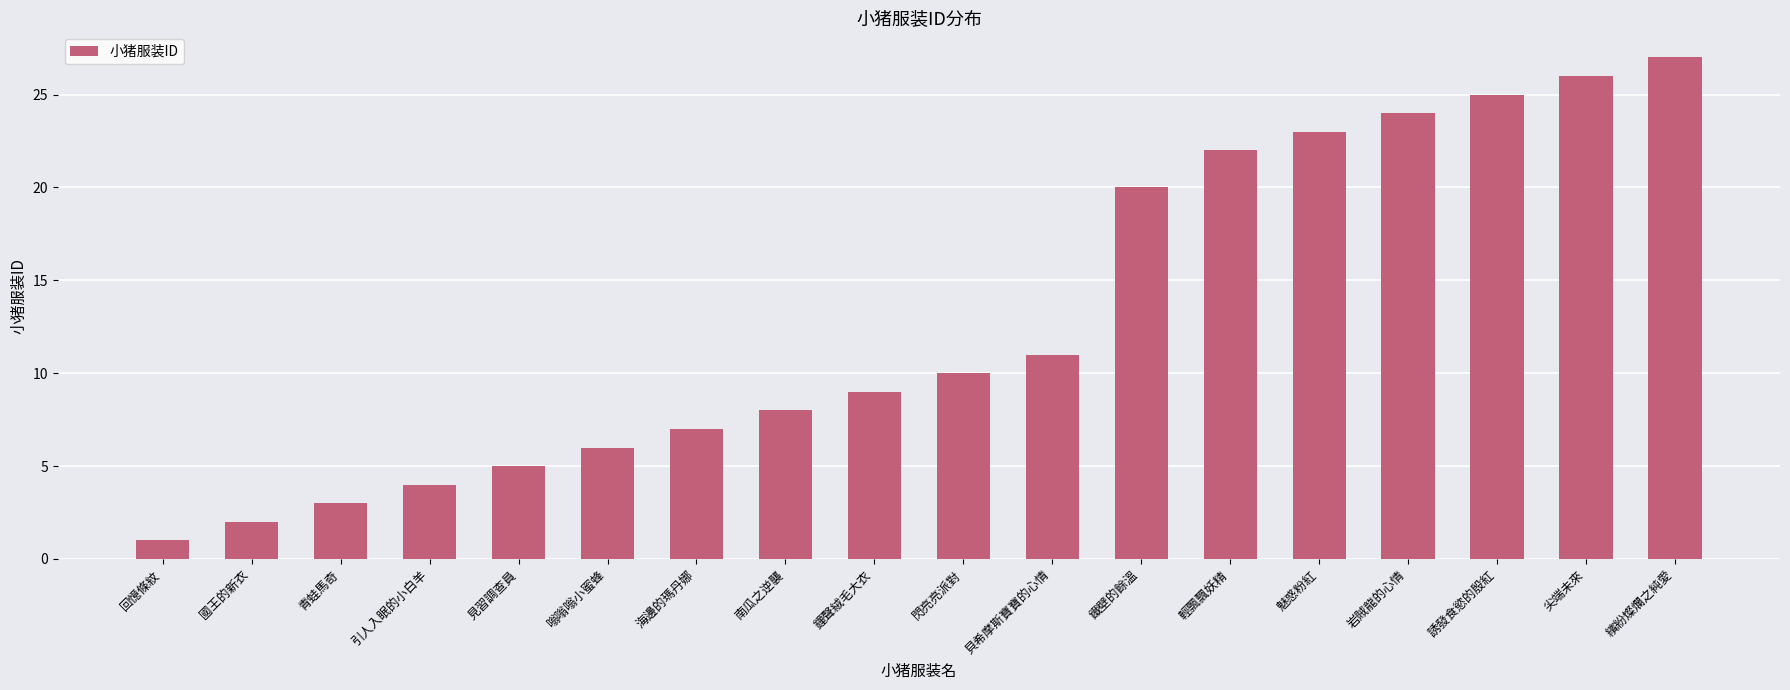

What is the value of the 17th bar from the left?

26